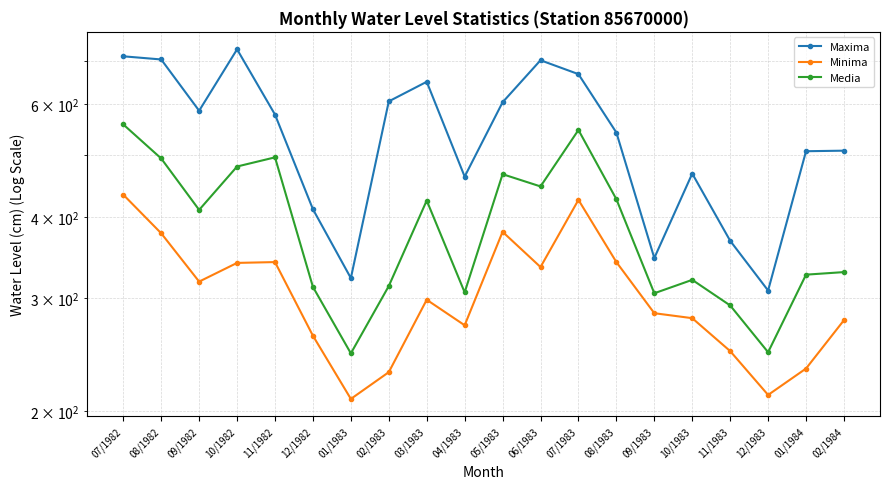

Which series changed the most between 12/1982 and 12/1983?

Maxima